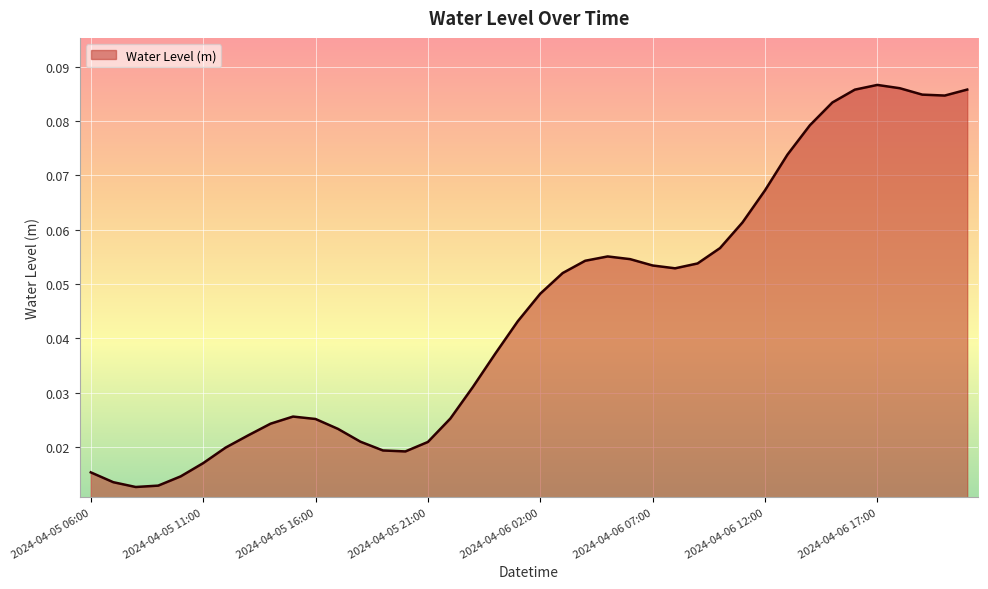

What is the sum of all values?

1.8